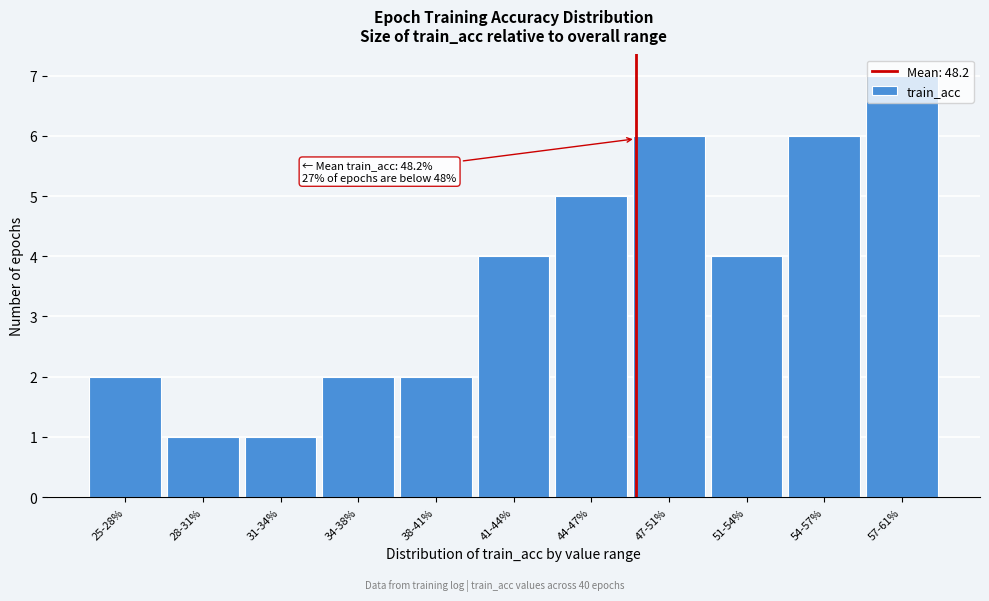

What is the average value?

4